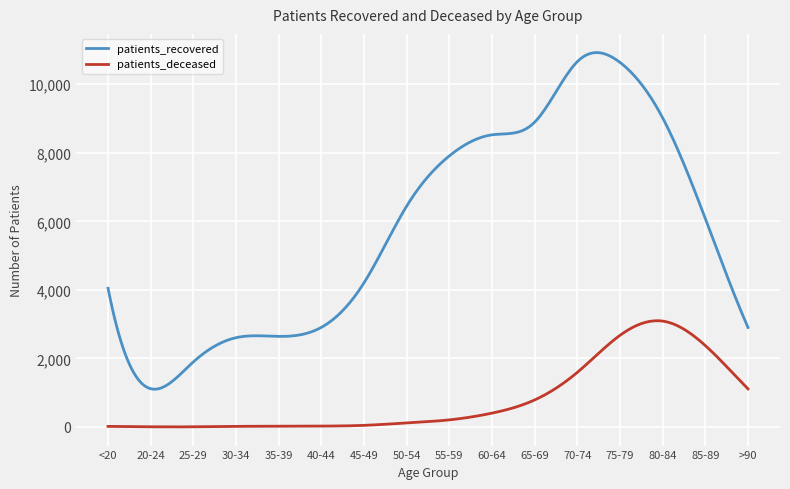

List the series in order of their overall mean, highest first.

patients_recovered, patients_deceased